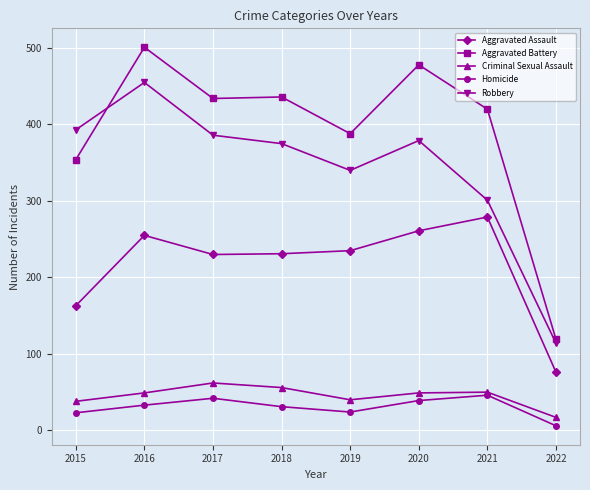

What is the difference between the highest and lowest values at 2015?

370